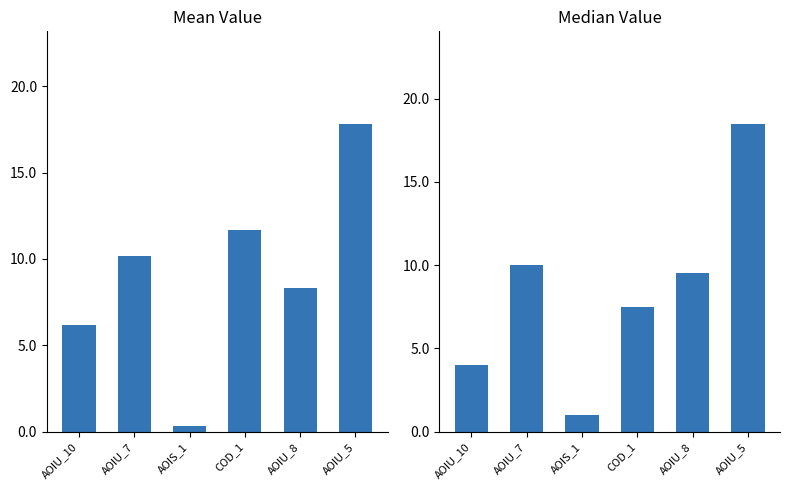

What is the value of the Median Value bar at the 4th from the left?

7.5